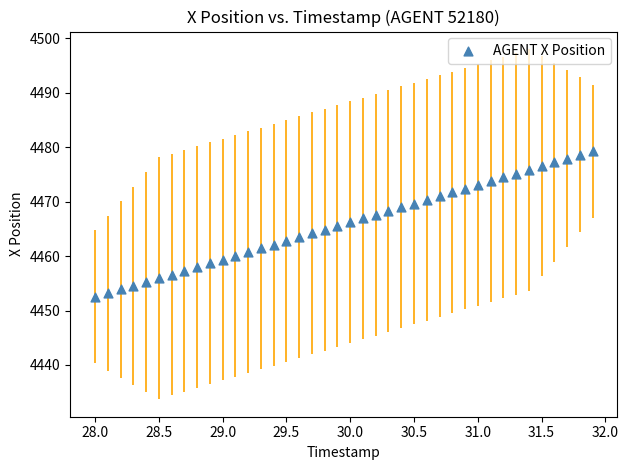

What is the range of X values (max minus min)?

3.9